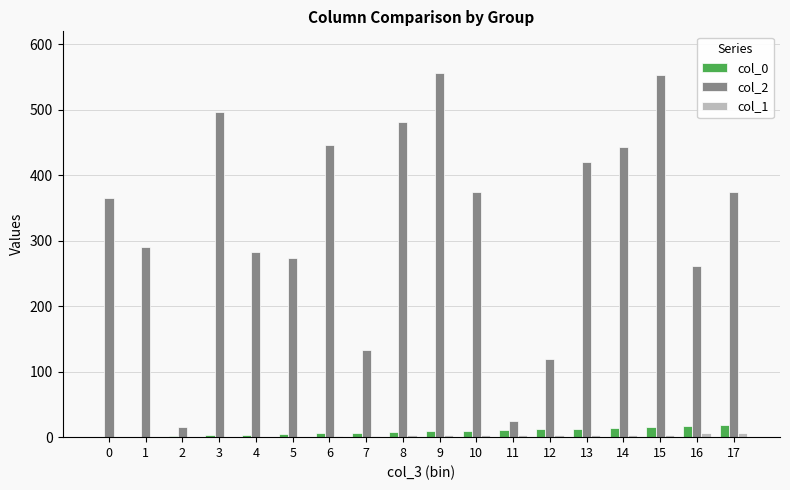

Does the chart contain stacked bars?

No